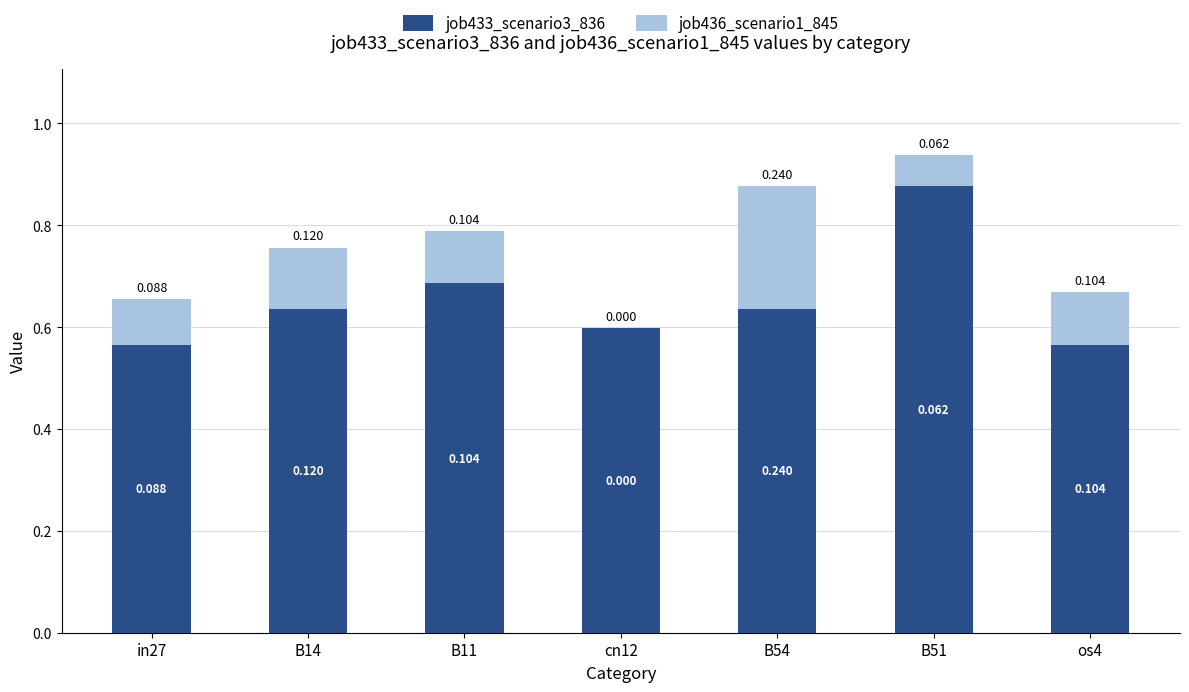

How many distinct data groups are displayed?

2